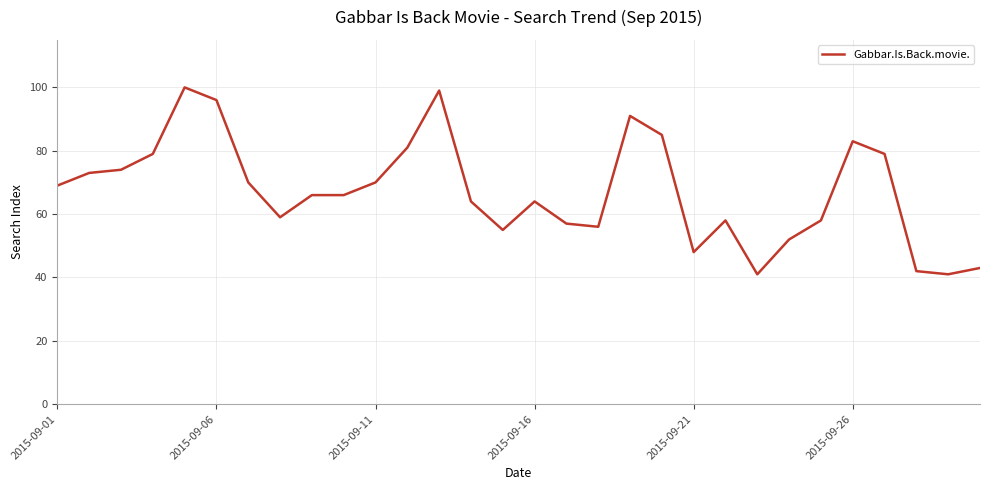

What is the difference between the second highest and second lowest values?

58